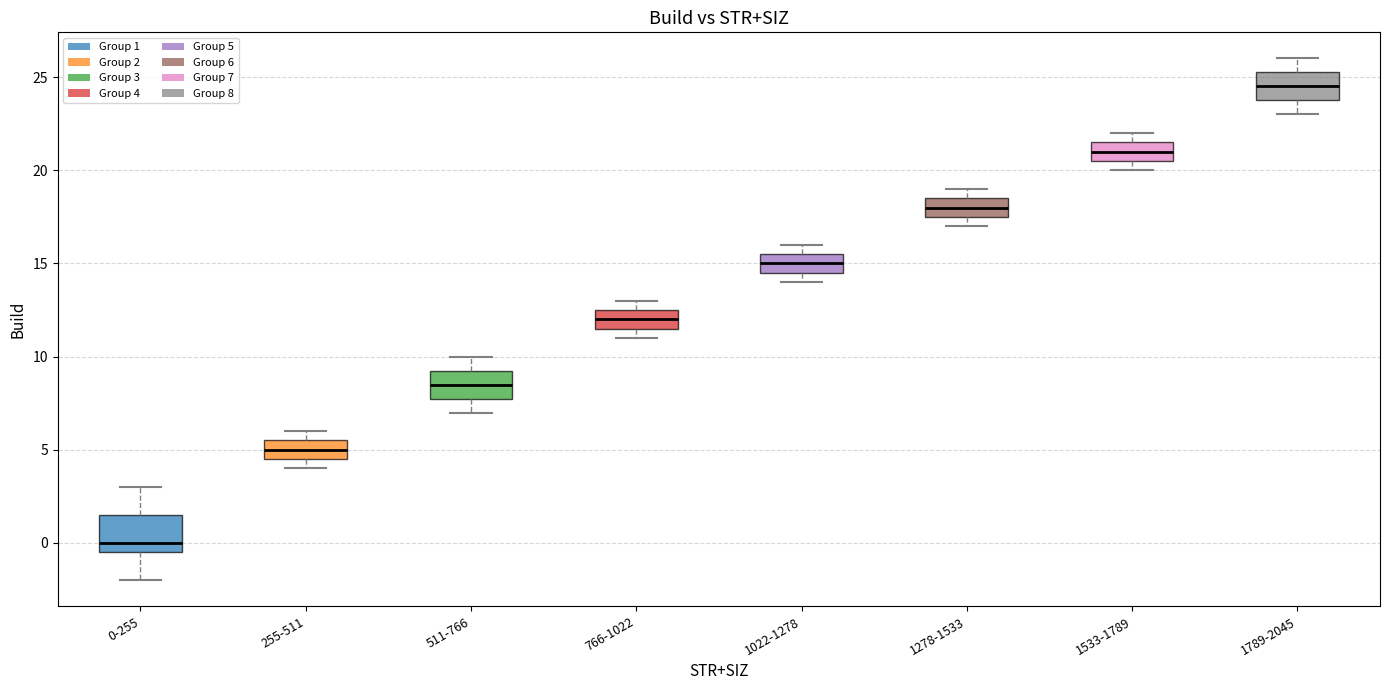

Reading left to right, transcribe this box plot: for each box, give where its median line is, the range the box spans, and where its two whiskers end, as read against the y-axis. The values are not printed on the chart, so give them approximately, as read against the axis.

0-255: median 0.0, box -0.5 to 1.5, whiskers -2.0 to 3.0
255-511: median 5.0, box 4.5 to 5.5, whiskers 4.0 to 6.0
511-766: median 8.5, box 8.0 to 9.5, whiskers 7.0 to 10.0
766-1022: median 12.0, box 11.5 to 12.5, whiskers 11.0 to 13.0
1022-1278: median 15.0, box 14.5 to 15.5, whiskers 14.0 to 16.0
1278-1533: median 18.0, box 17.5 to 18.5, whiskers 17.0 to 19.0
1533-1789: median 21.0, box 20.5 to 21.5, whiskers 20.0 to 22.0
1789-2045: median 24.5, box 24.0 to 25.5, whiskers 23.0 to 26.0